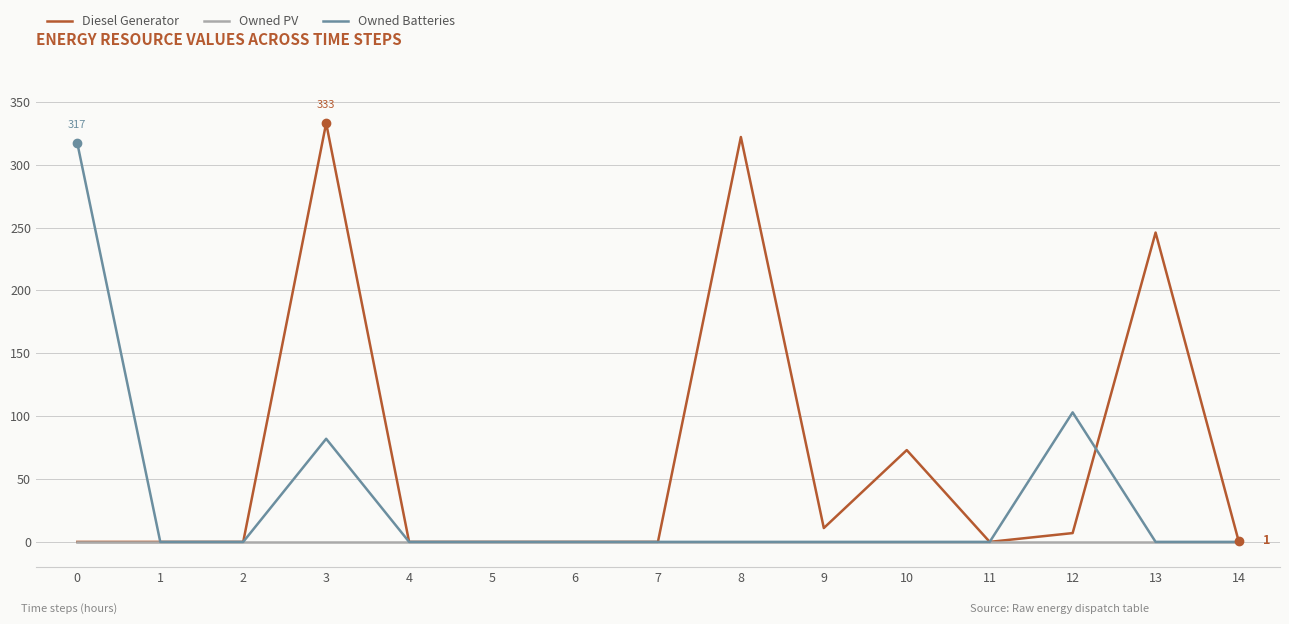

What is the sum of all Diesel Generator values?

993